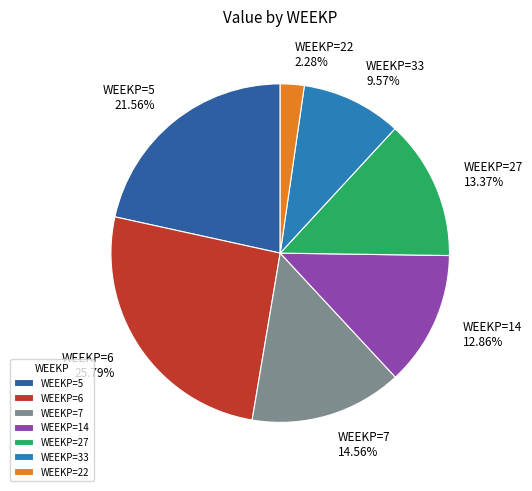

How many segments does this pie chart have?

7